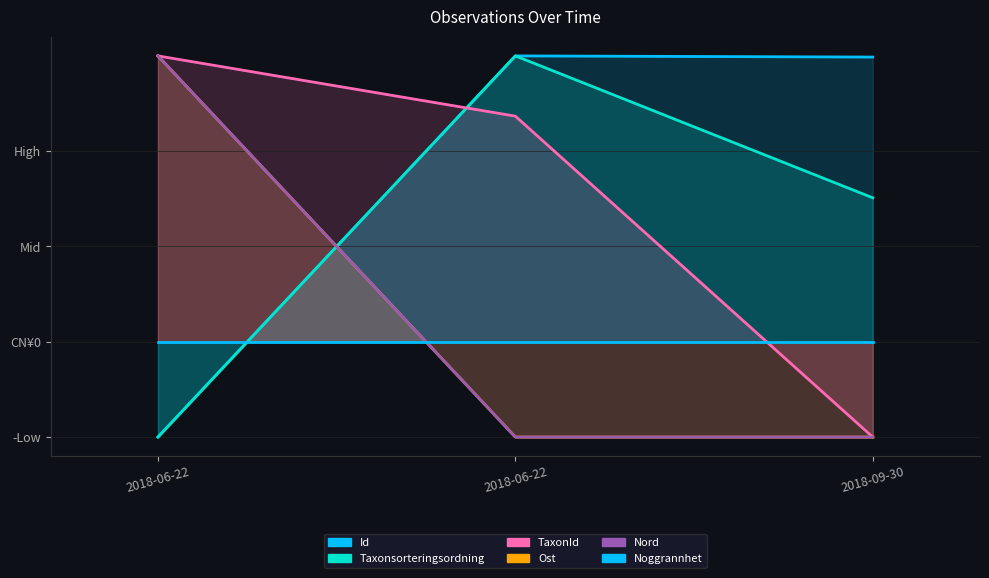

Which category has the lowest value in the Nord series?

2018-06-22